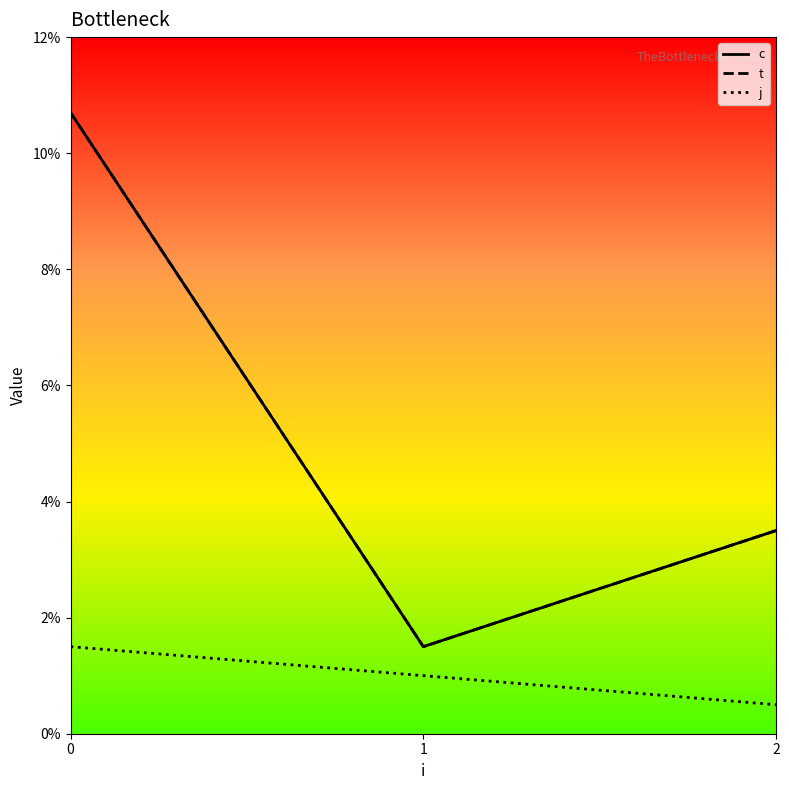

Does the chart have visible grid lines?

No